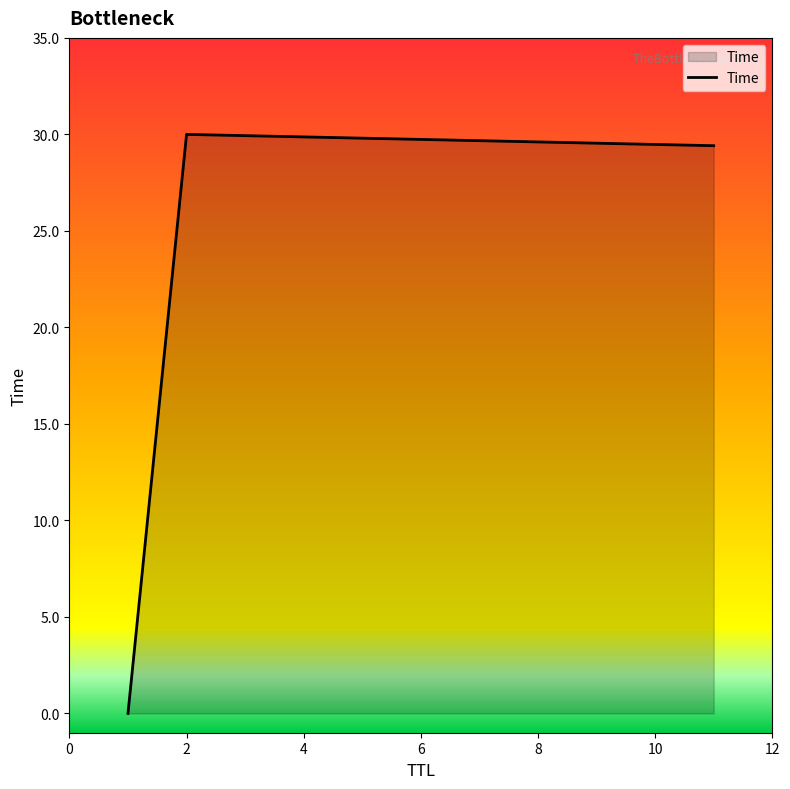

What is the sum of all values?

59.4